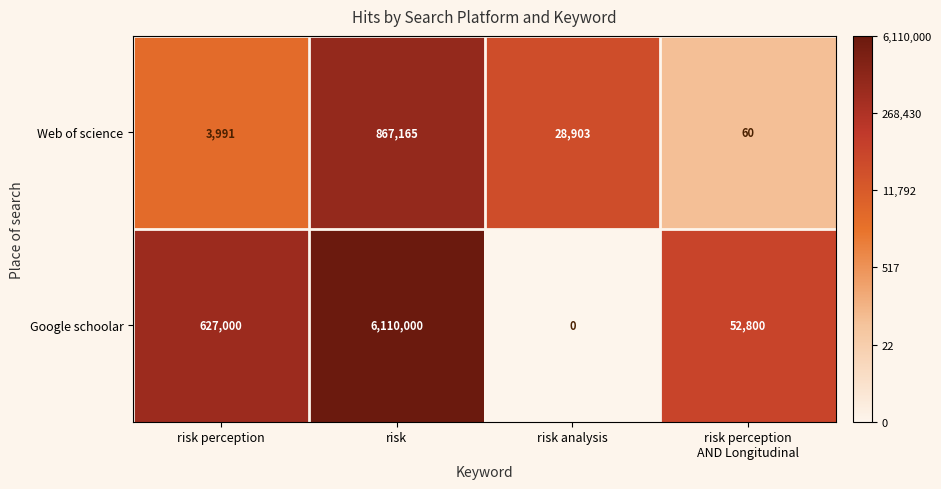

What is the difference between the maximum and second lowest values in the Web of science series?

863174